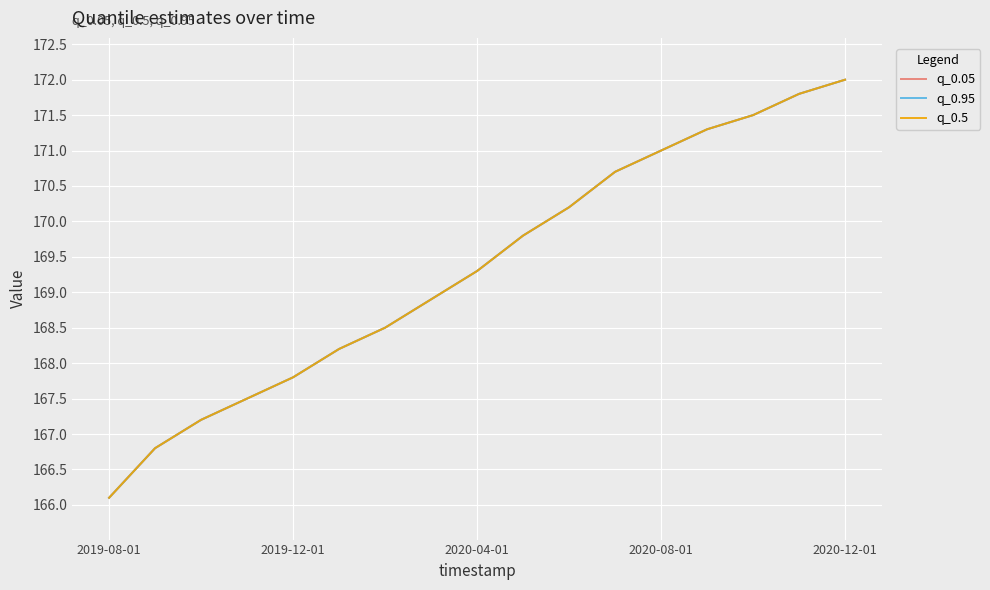

Does the chart display data point markers on the line(s)?

No